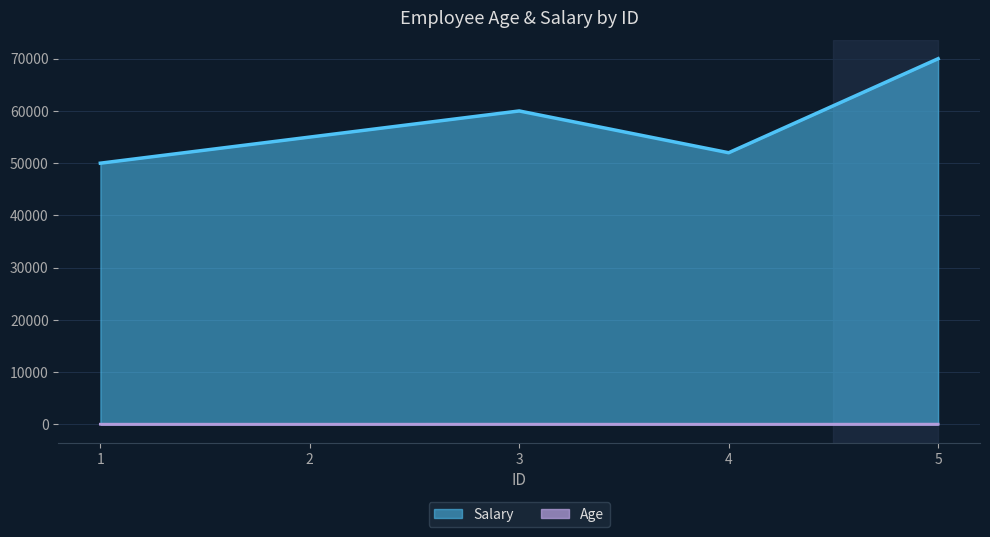

At which label is Age closest to 32?

1